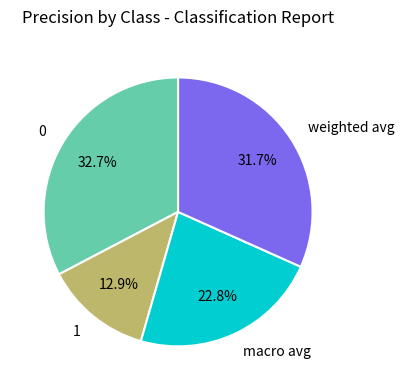

What percentage is the 1 slice, to the nearest percent?

13%